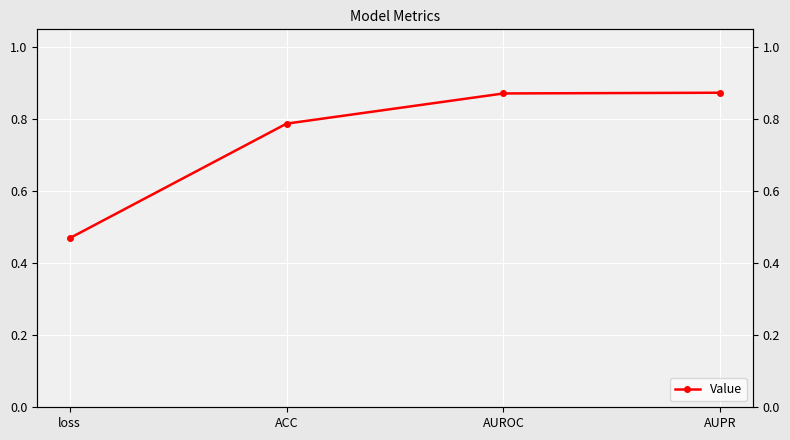

What is the maximum value shown in the chart?

0.9